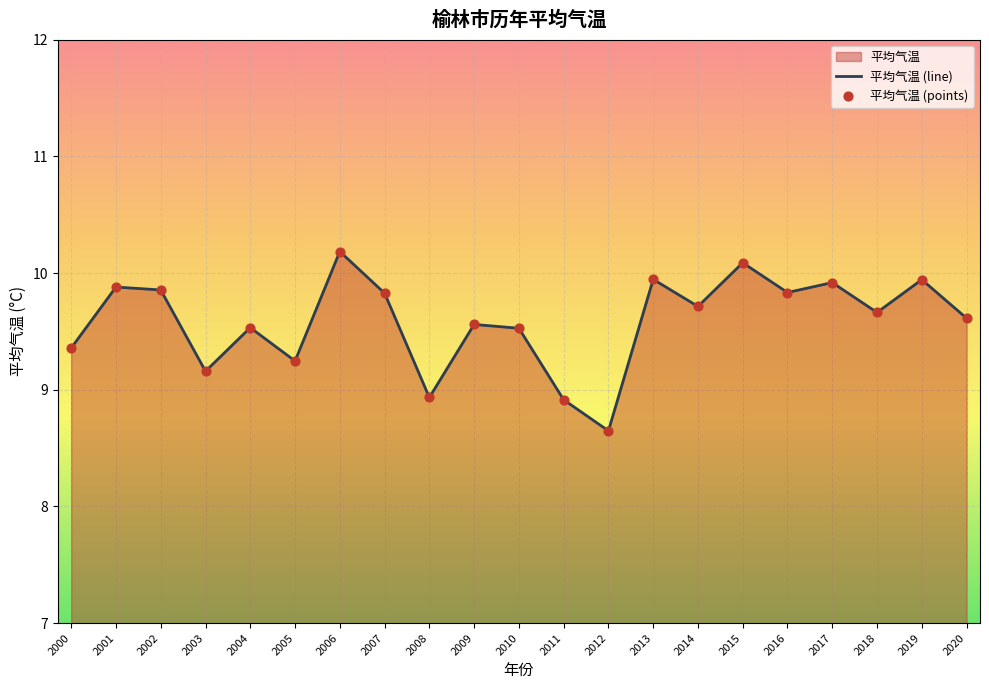

Between 2008 and 2017, which is larger?

2017